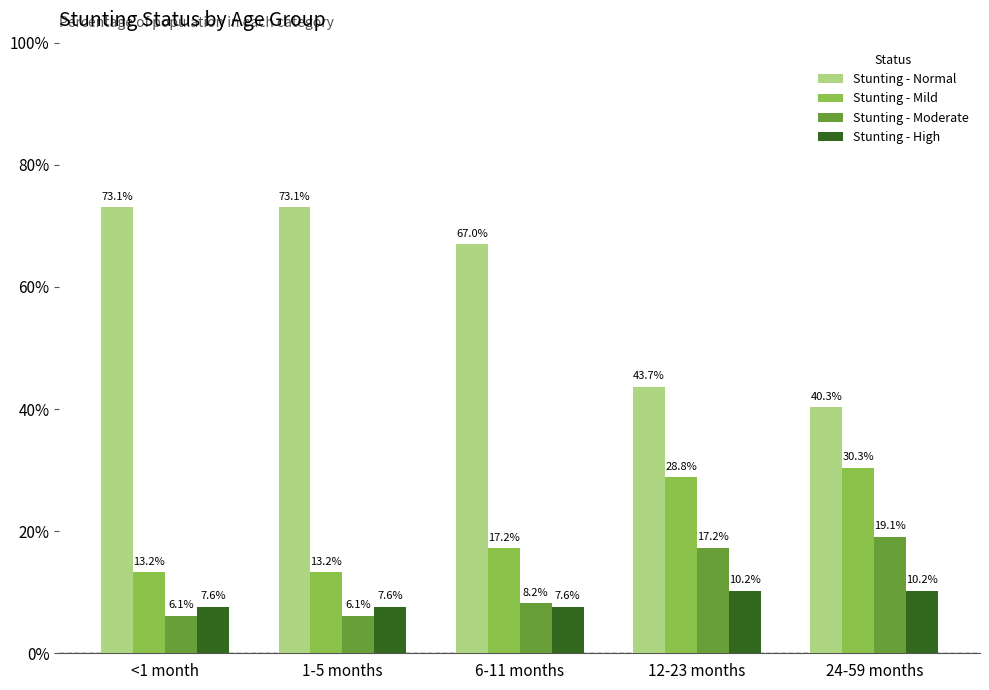

At which category does the chart reach its peak across all series?

<1 month